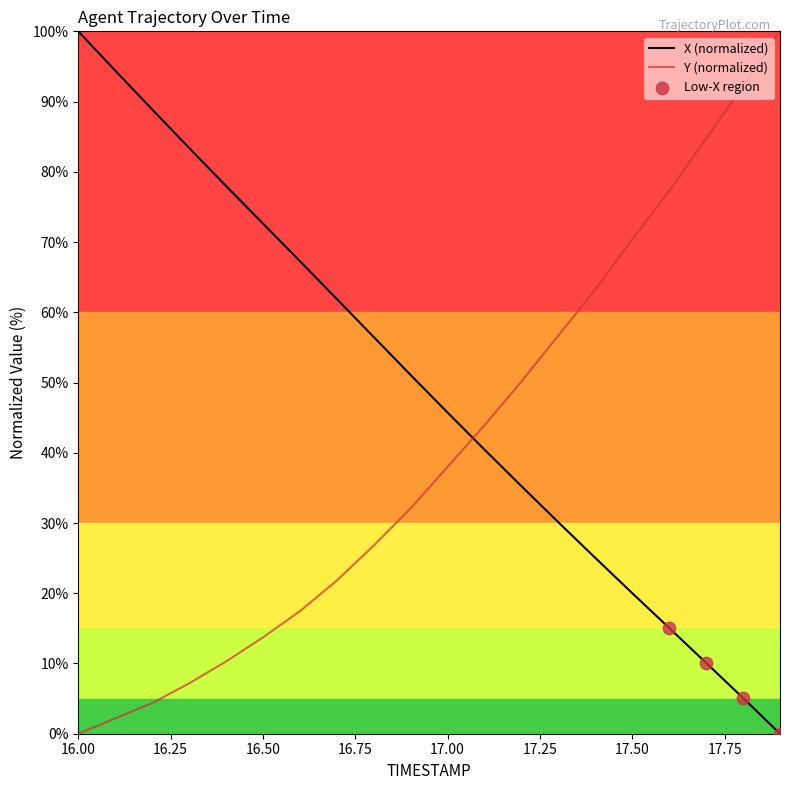

What is the maximum value for X (normalized)?

100.0